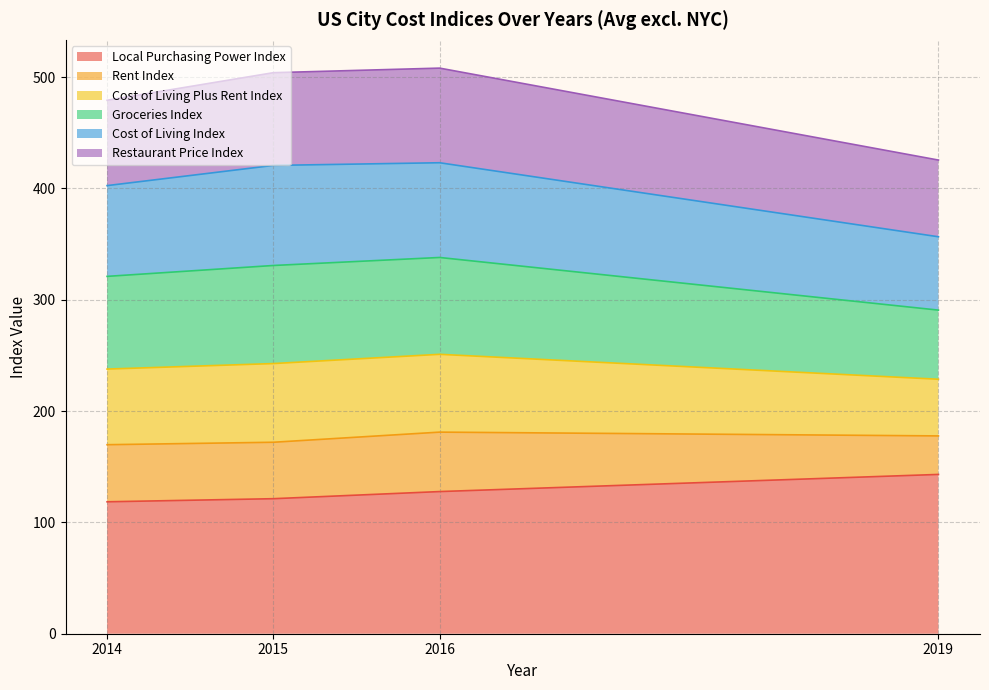

The Restaurant Price Index series shows 115.0 at 2016. True or false?

False